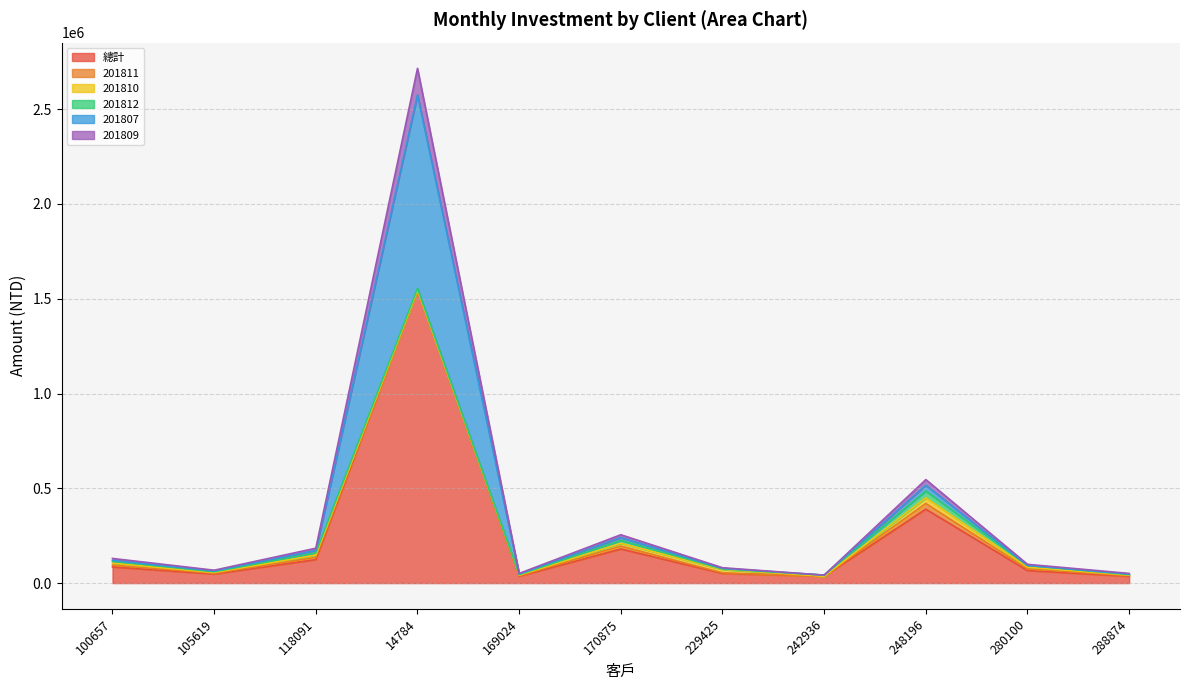

Which label corresponds to the largest value in the chart?

14784